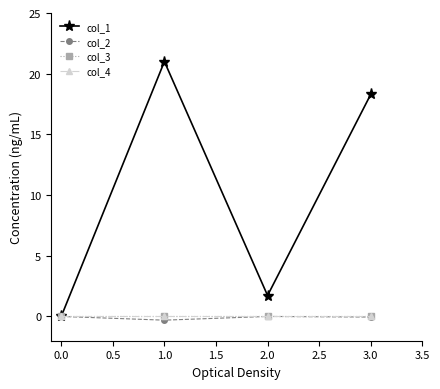

How many interior local valleys does the col_2 series have?

1